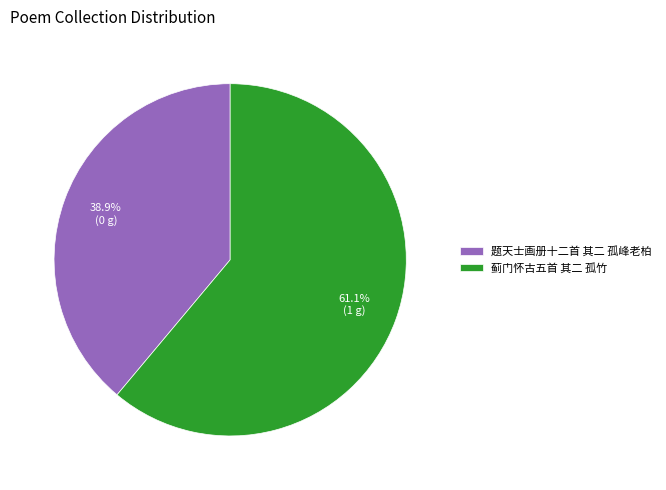

Count the number of slices in the pie.

2